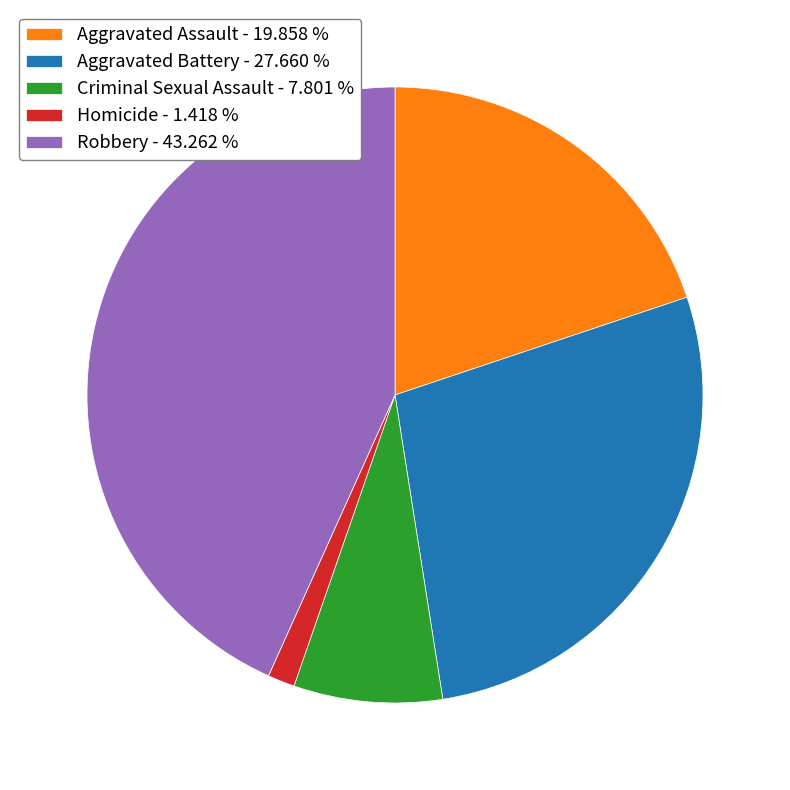

The Homicide slice represents 1% of the pie. True or false?

True